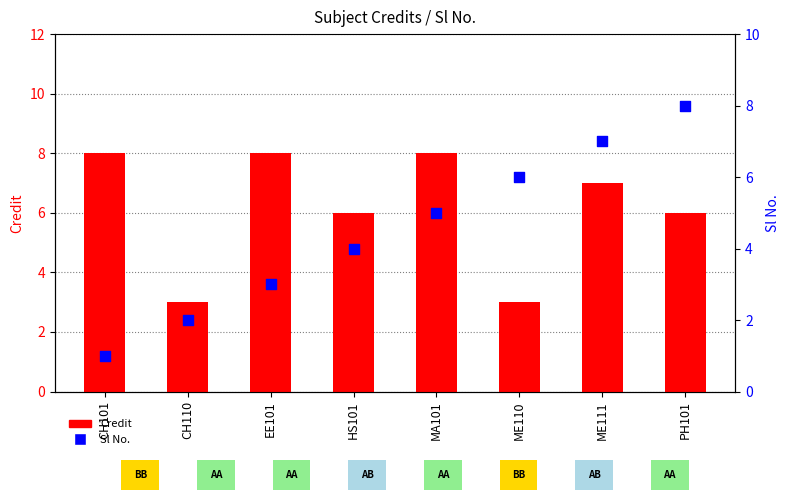

Which series reaches the minimum Y coordinate?

Sl No.